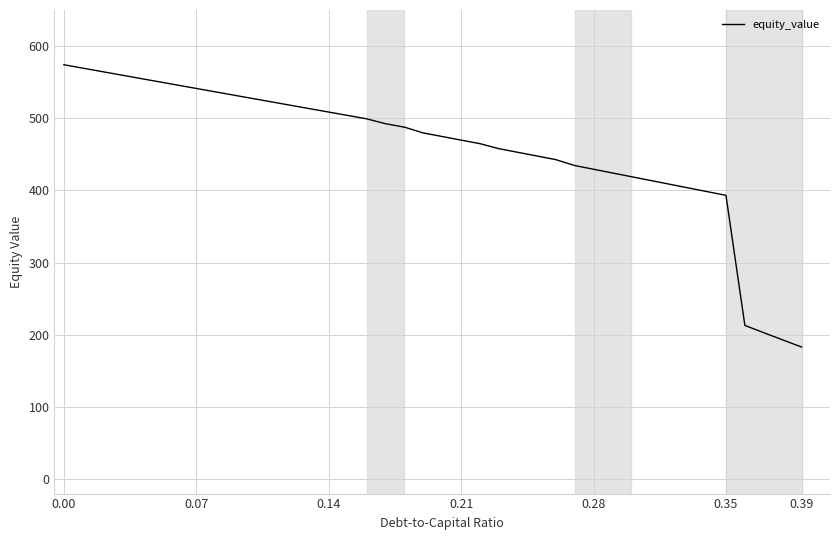

What is the minimum value shown in the chart?

183.1